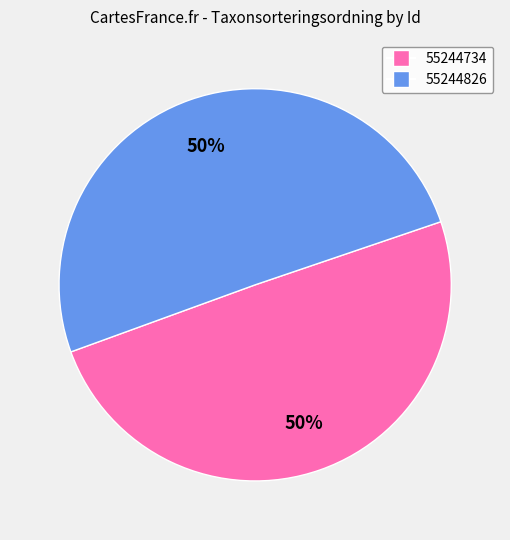

How many slices are in this pie chart?

2